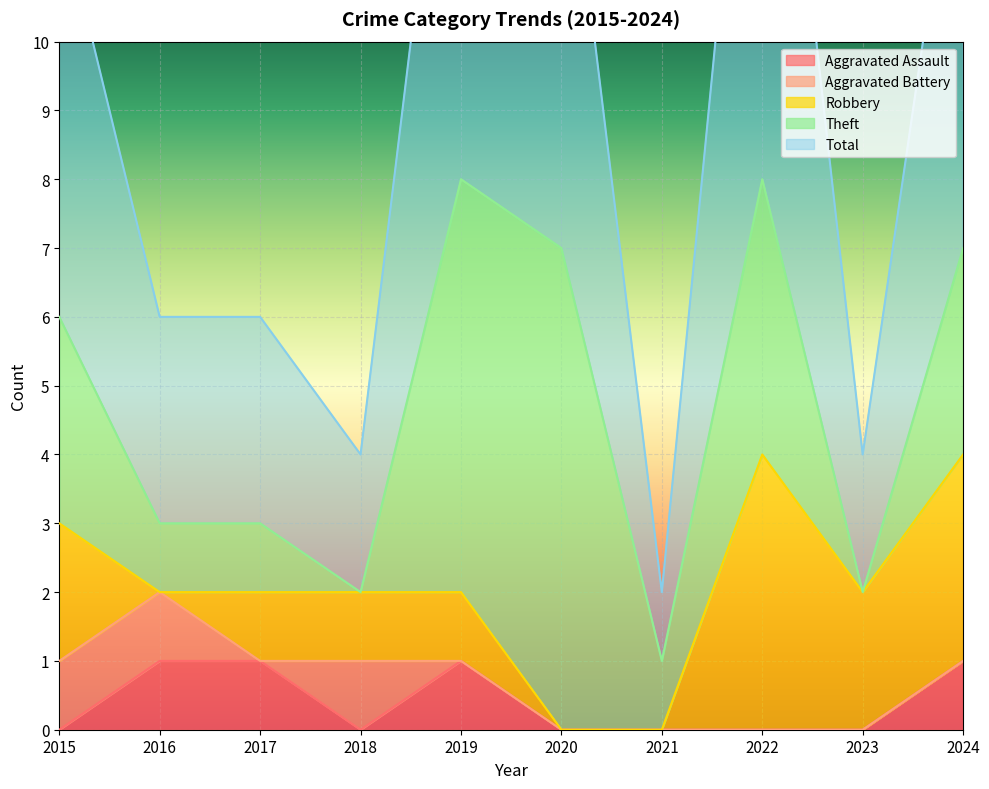

Is the value of Aggravated Assault at 2019 greater than the value of Total at 2020?

No